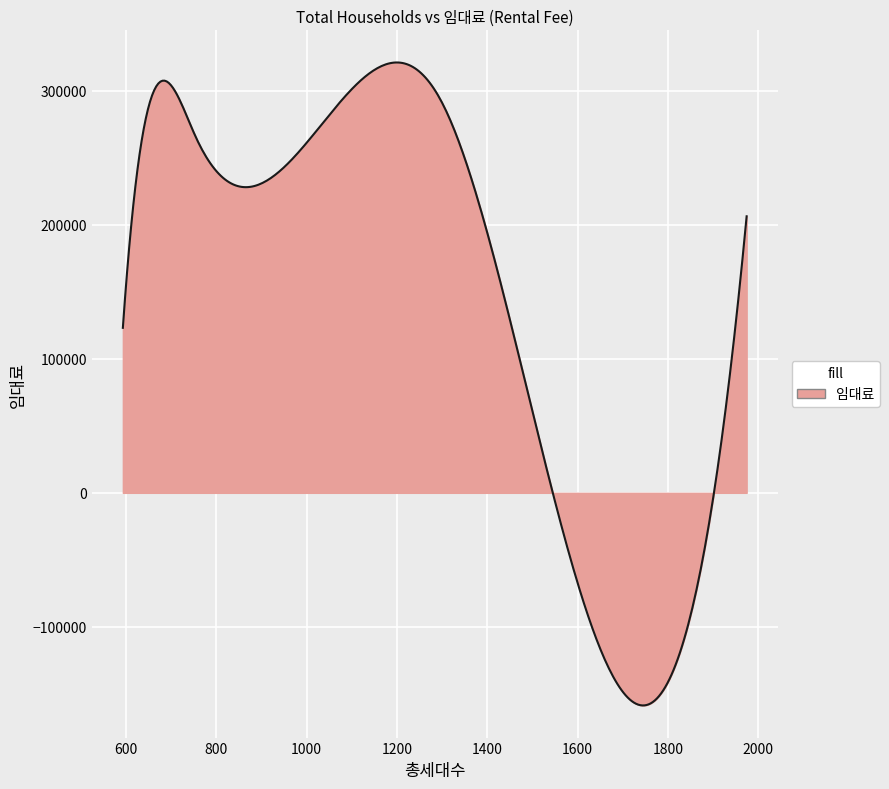

What is the greatest value displayed?

321168.2